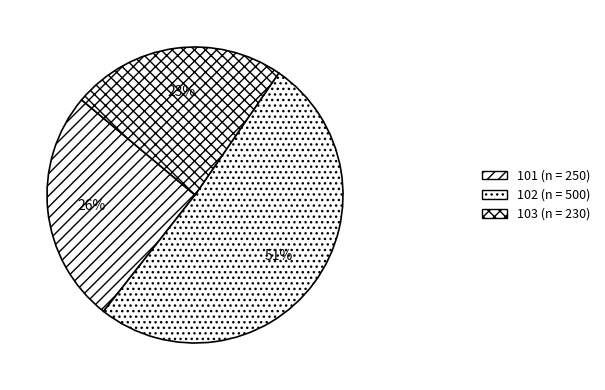

Combined, do 101 and 103 account for over 50%?

No